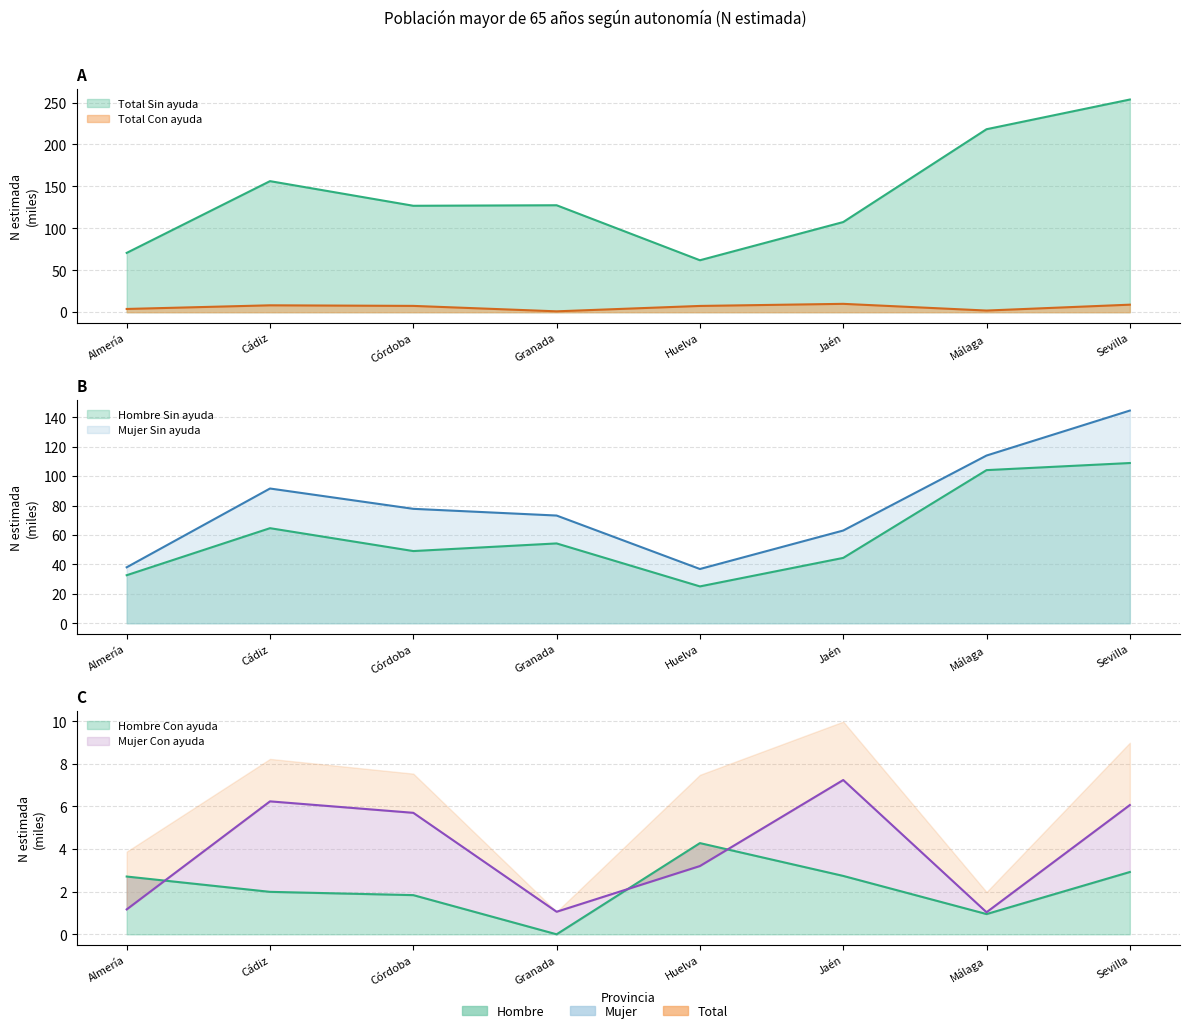

At which category is the sum across all series the highest?

Sevilla